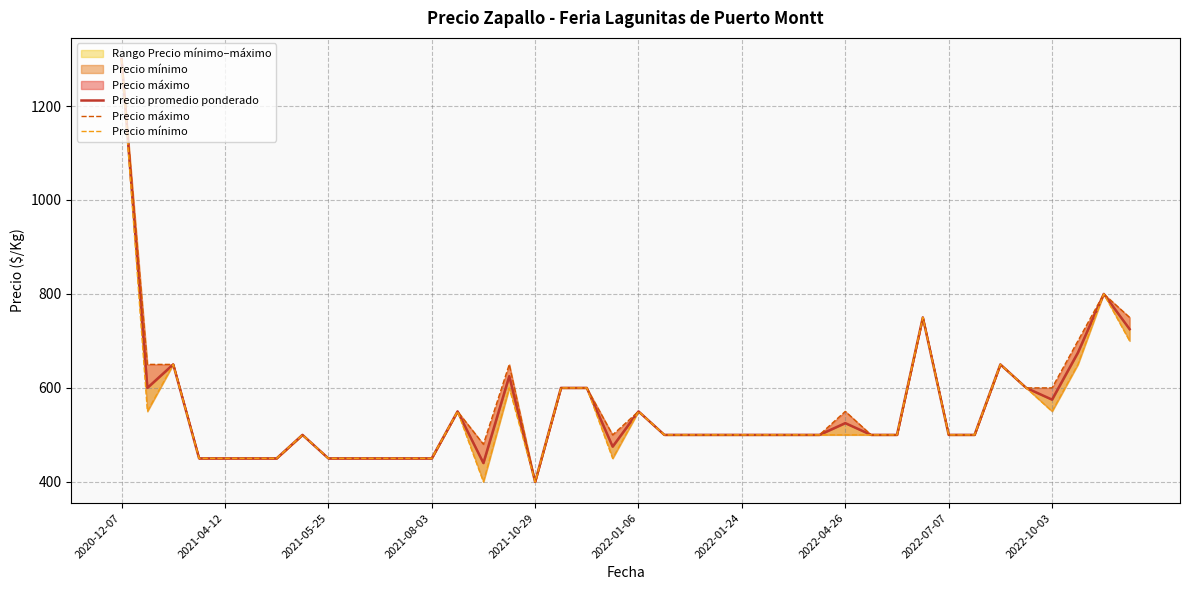

How many data points does each series have?

40